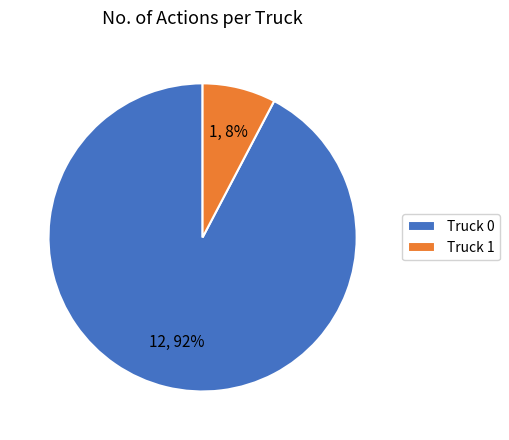

To the nearest percent, what portion does Truck 1 represent?

8%